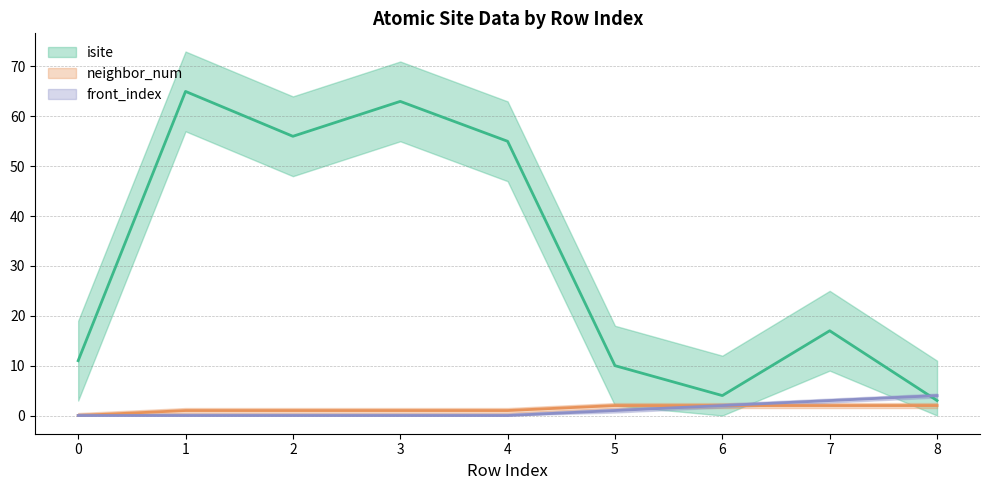

What is the difference between the neighbor_num values at 0 and 5?

2